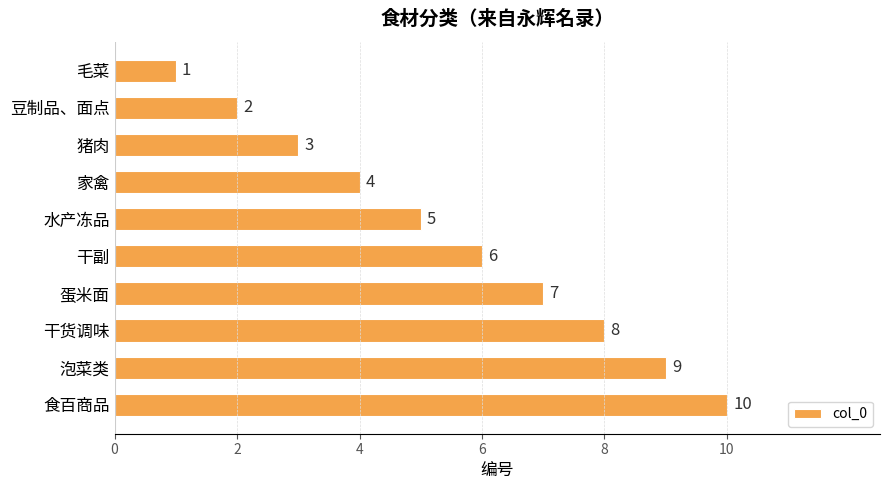

List the labels in order of value, smallest first.

毛菜, 豆制品、面点, 猪肉, 家禽, 水产冻品, 干副, 蛋米面, 干货调味, 泡菜类, 食百商品